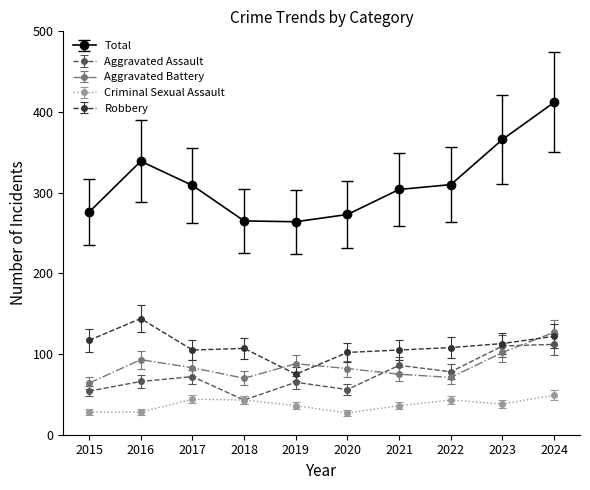

Which series has the largest range (max minus min)?

Total